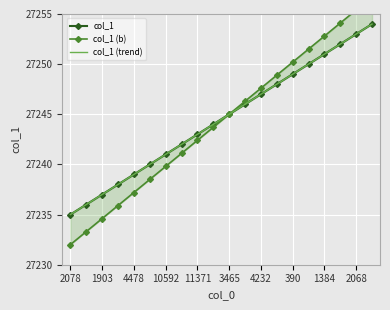

Which series has the largest total across all categories?

col_1